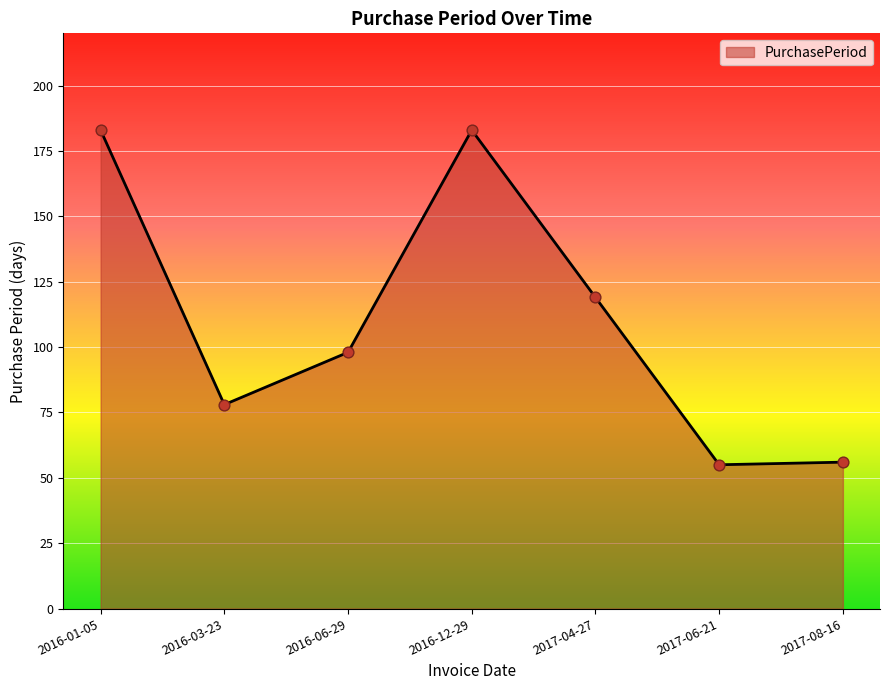

Approximately how many times larger is the value at 2017-06-21 compared to 2016-01-05?

0.3